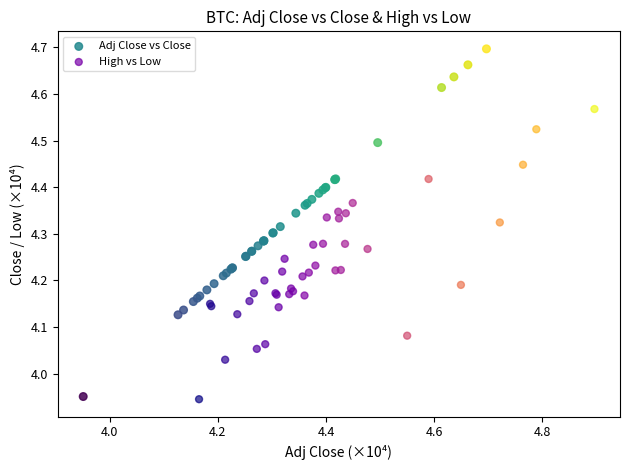

Which series has the largest Y range (max minus min)?

Adj Close vs Close